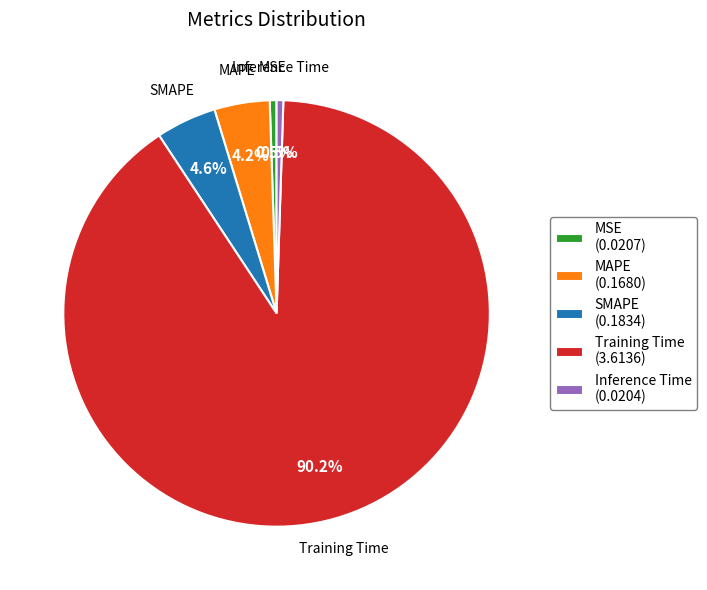

Combined, do Inference Time and MSE account for over 50%?

No